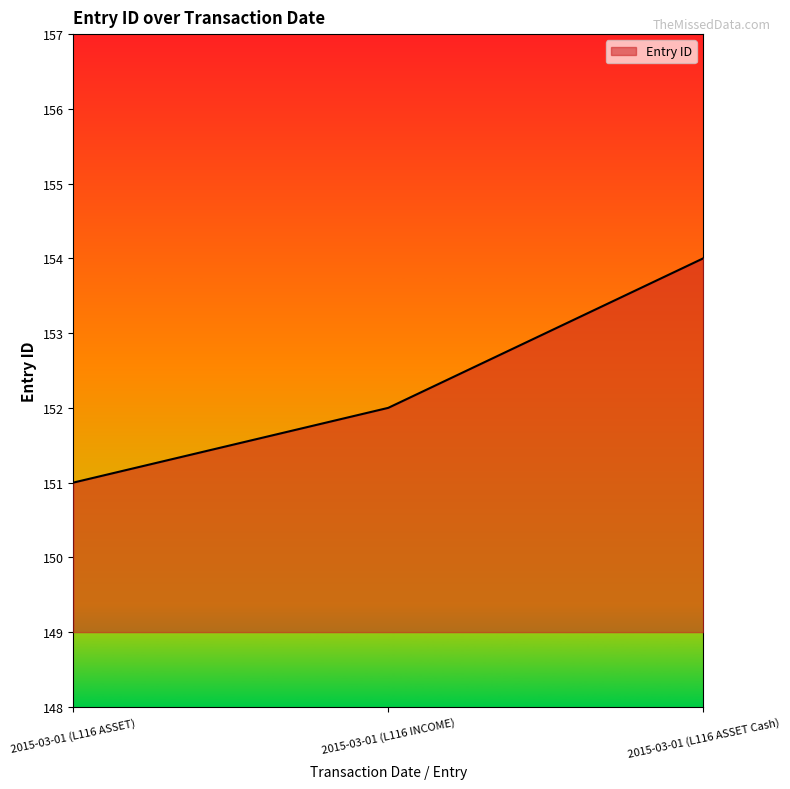

What position from the left is 2015-03-01 (L116 ASSET Cash)?

3